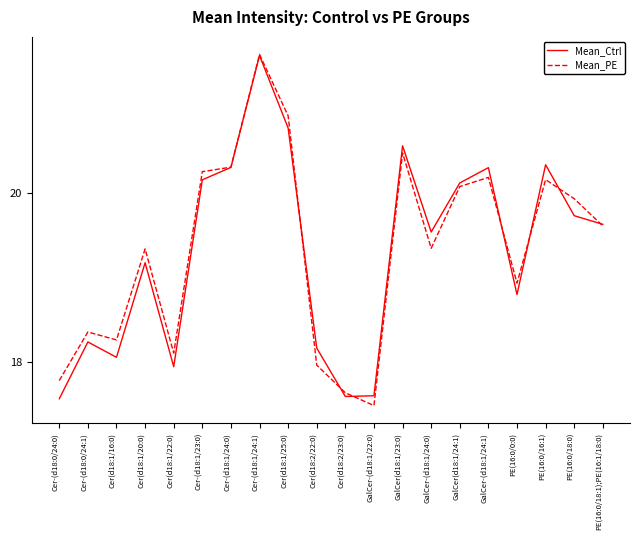

True or false: Mean_Ctrl has a value of 19.2 at Cer(d18:1/20:0).

True